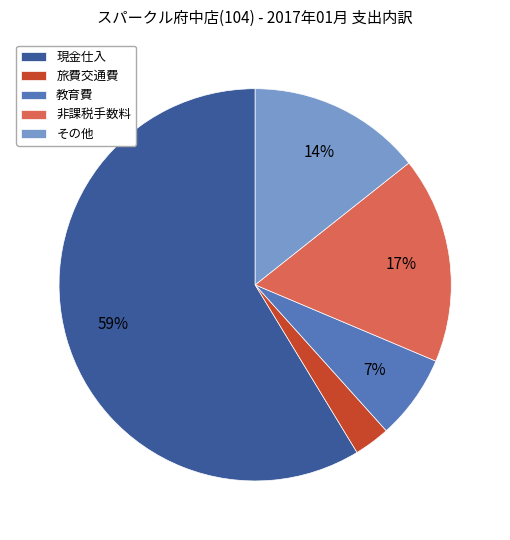

What is the largest slice in the pie chart?

現金仕入